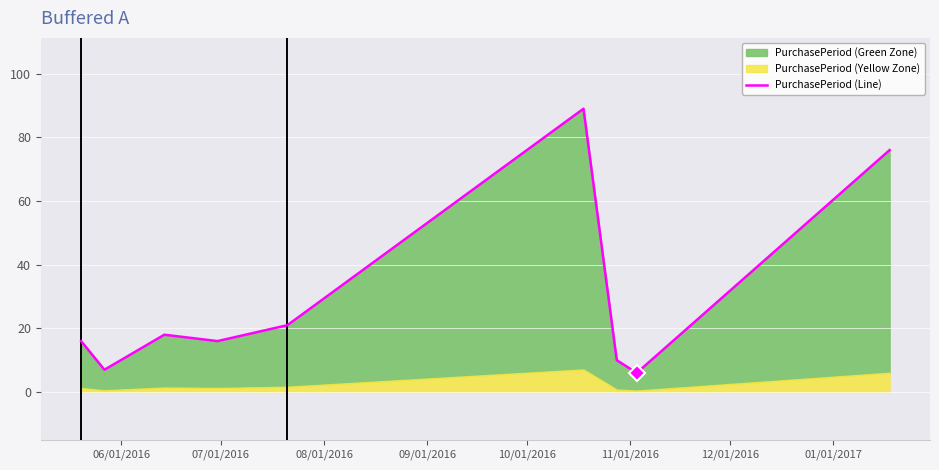

Reading left to right, what are all the values shown in this chart?

16	7	18	16	21	89	10	6	76